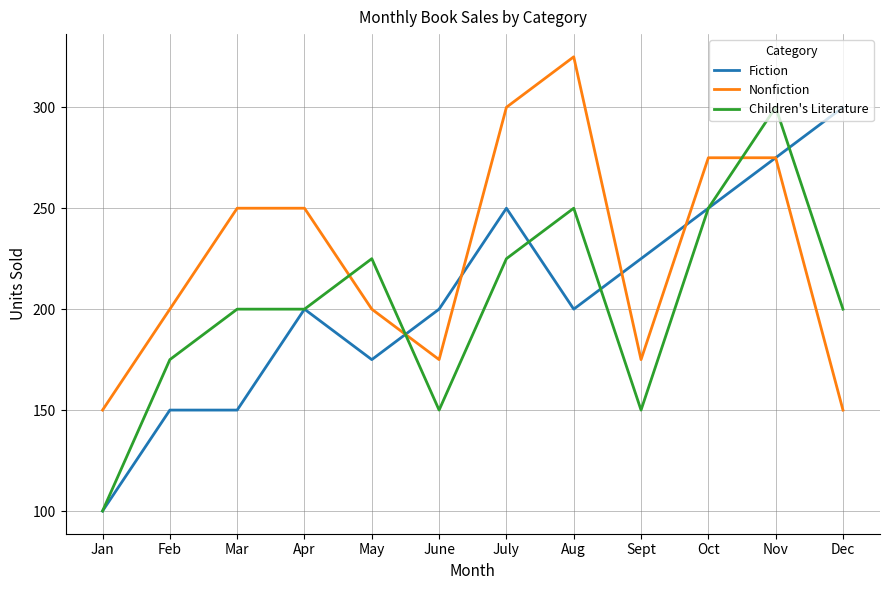

At Mar, list the series in order from smallest to largest.

Fiction, Children's Literature, Nonfiction